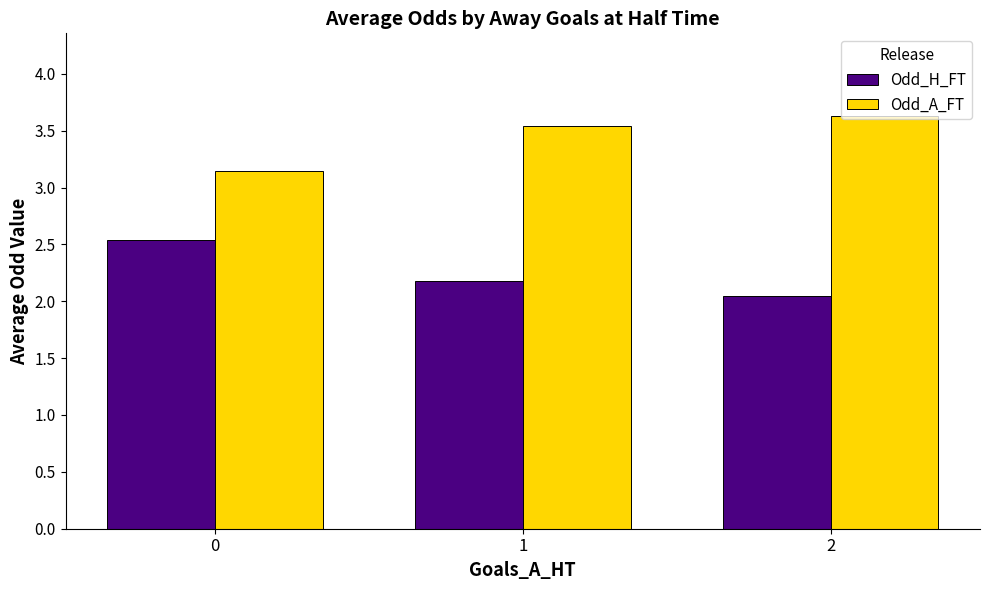

List the series in order of their overall mean, highest first.

Odd_A_FT, Odd_H_FT